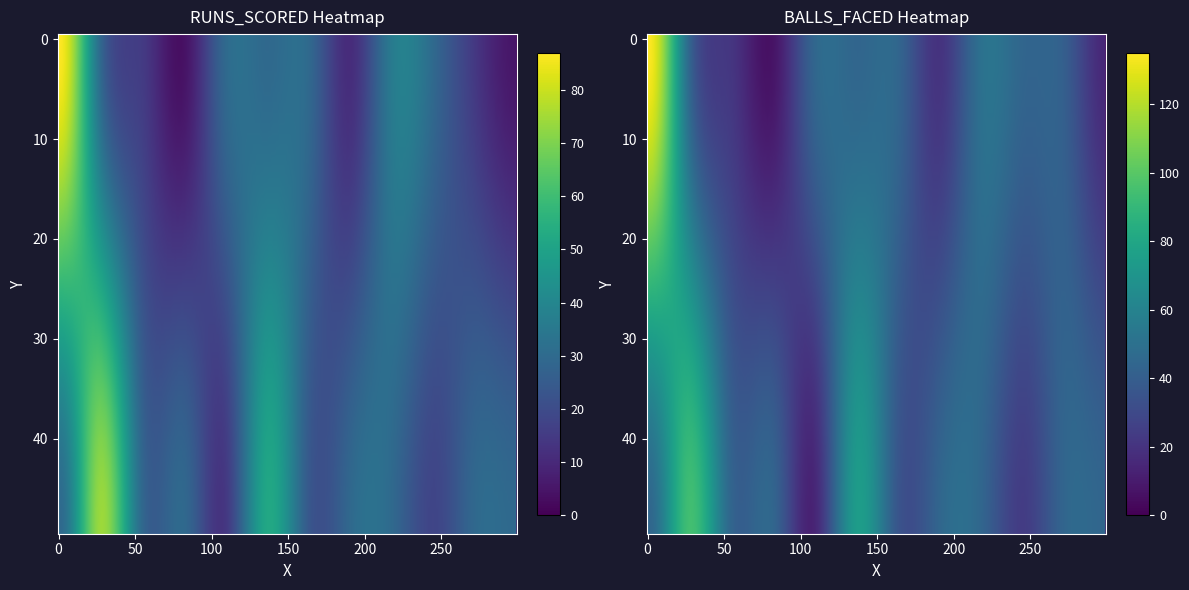

Between 2 and 10, which series saw the biggest shift?

BALLS_FACED